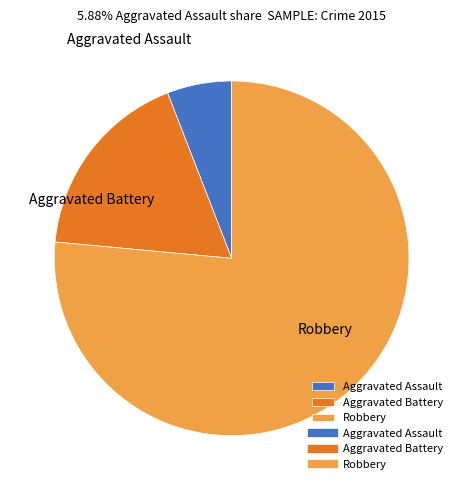

Combined, do Robbery and Aggravated Assault account for over 50%?

Yes